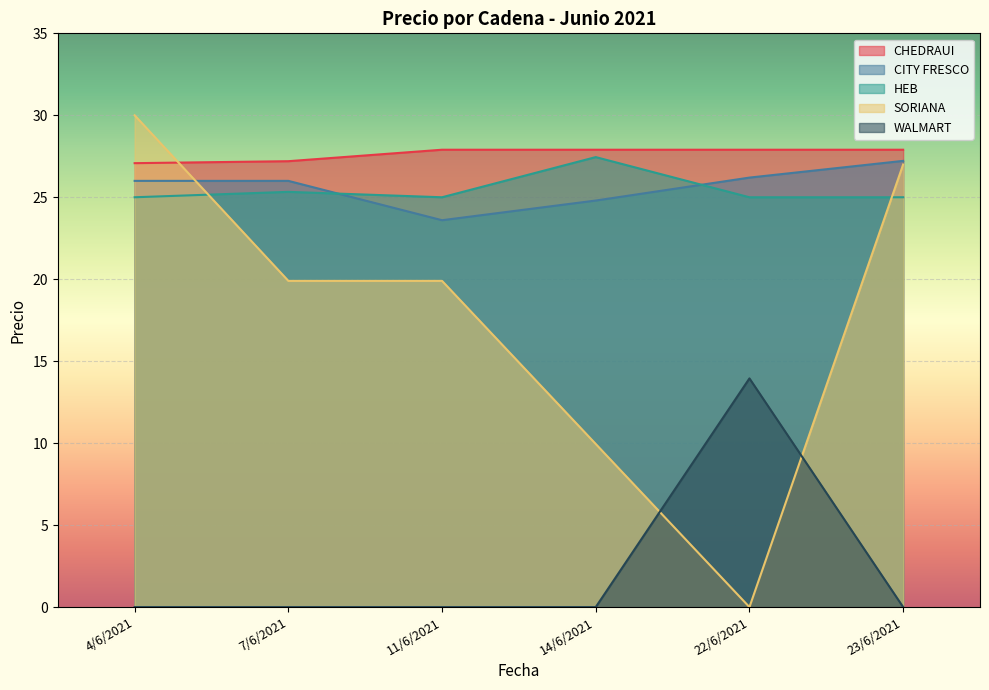

What is the difference between the maximum and second lowest values in the HEB series?

2.4